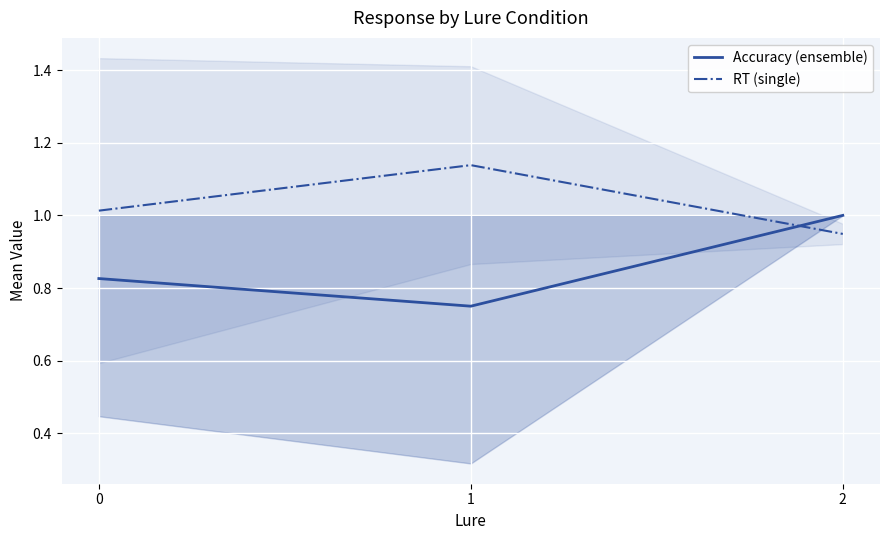

What are all the series names shown in the legend?

Accuracy (ensemble), RT (single)